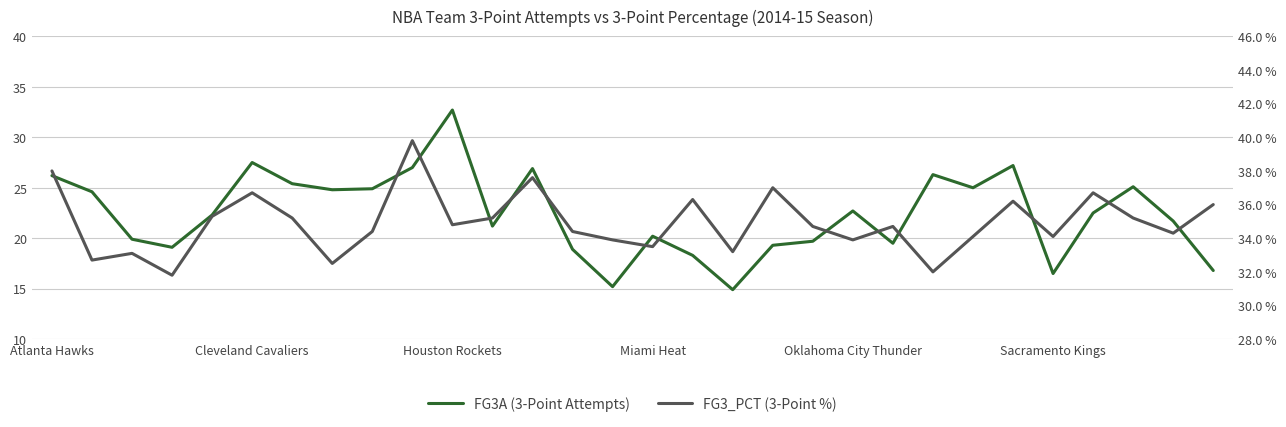

Does the chart have visible grid lines?

Yes